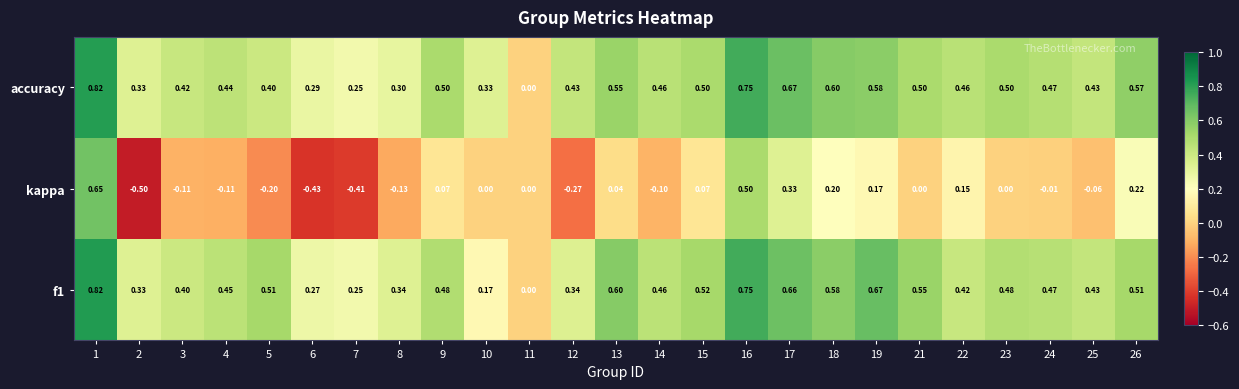

Is the value of accuracy at 12 greater than the value of f1 at 11?

Yes